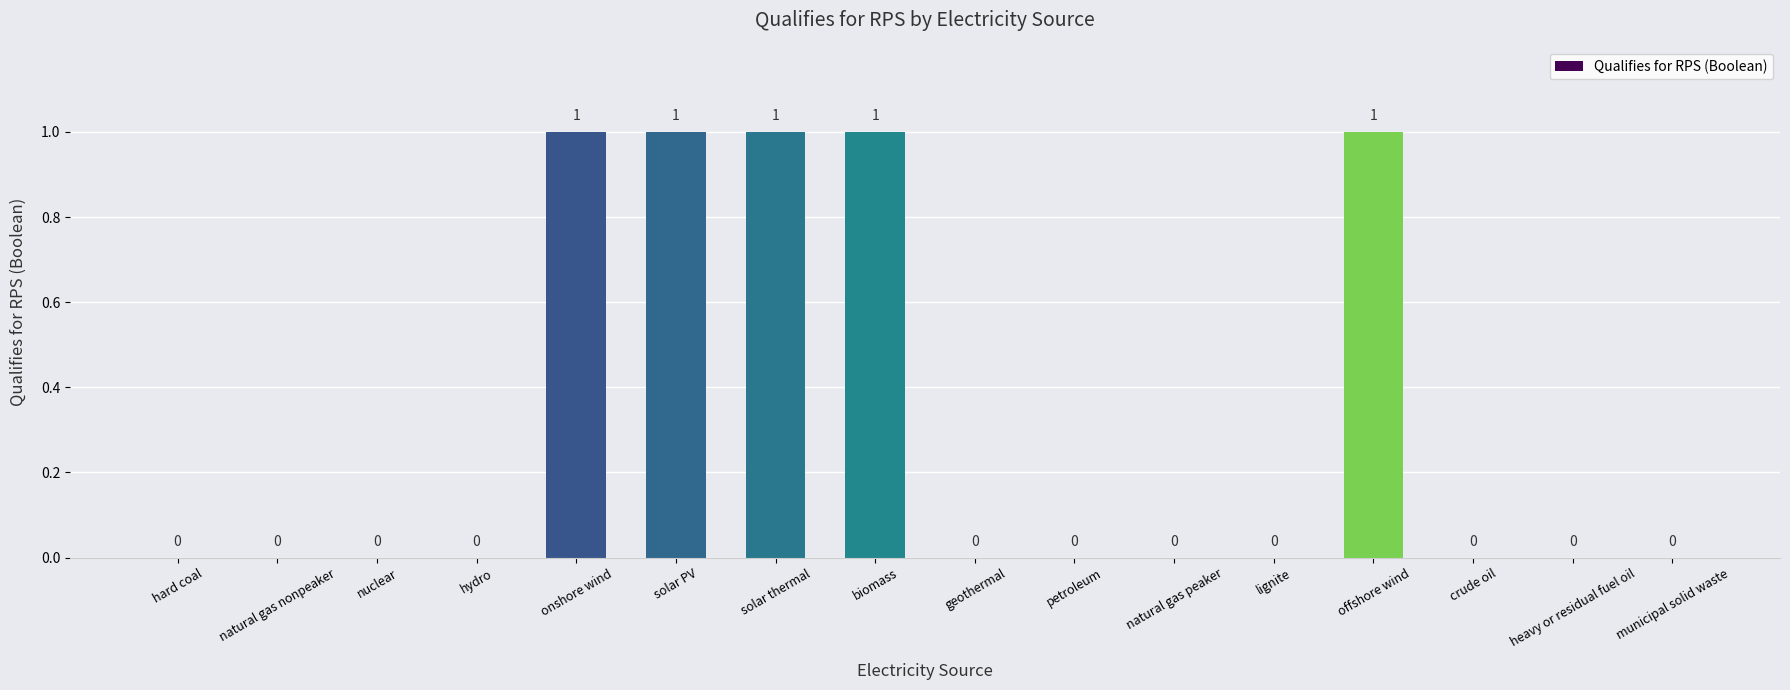

Reading left to right, transcribe all the data shown in this chart.

hard coal=0	natural gas nonpeaker=0	nuclear=0	hydro=0	onshore wind=1	solar PV=1	solar thermal=1	biomass=1	geothermal=0	petroleum=0	natural gas peaker=0	lignite=0	offshore wind=1	crude oil=0	heavy or residual fuel oil=0	municipal solid waste=0